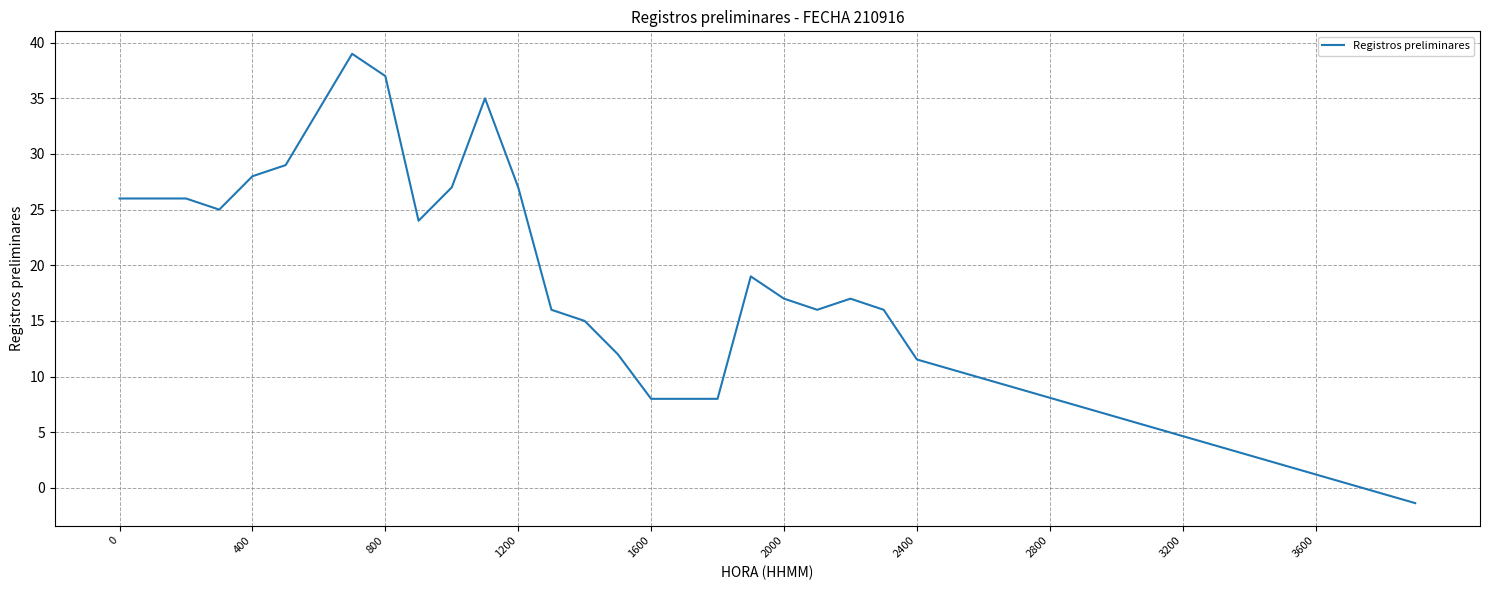

How many lines are shown in the chart?

1